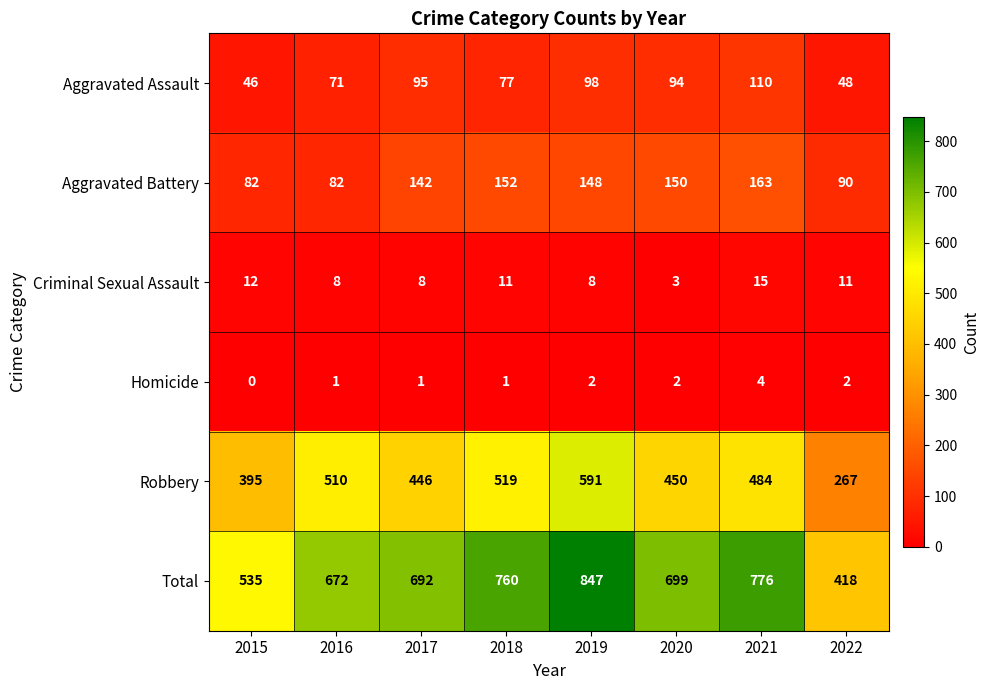

Which label corresponds to the largest value in the chart?

2019